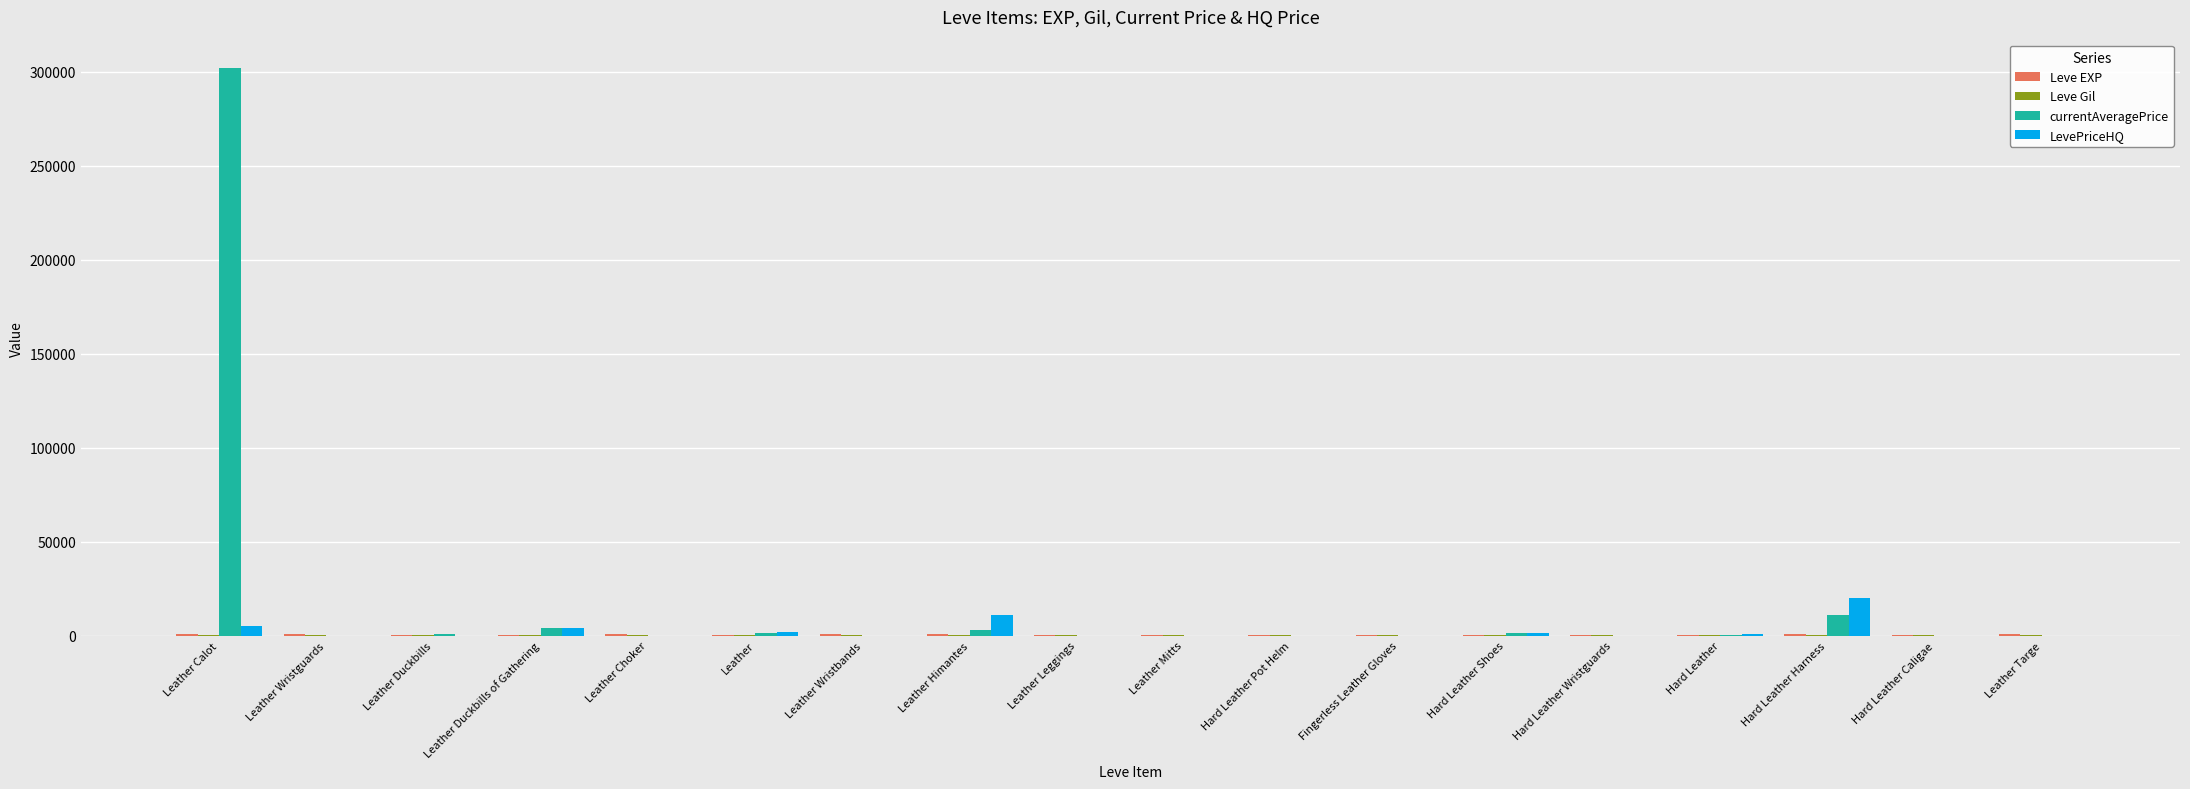

Does the chart contain stacked bars?

No